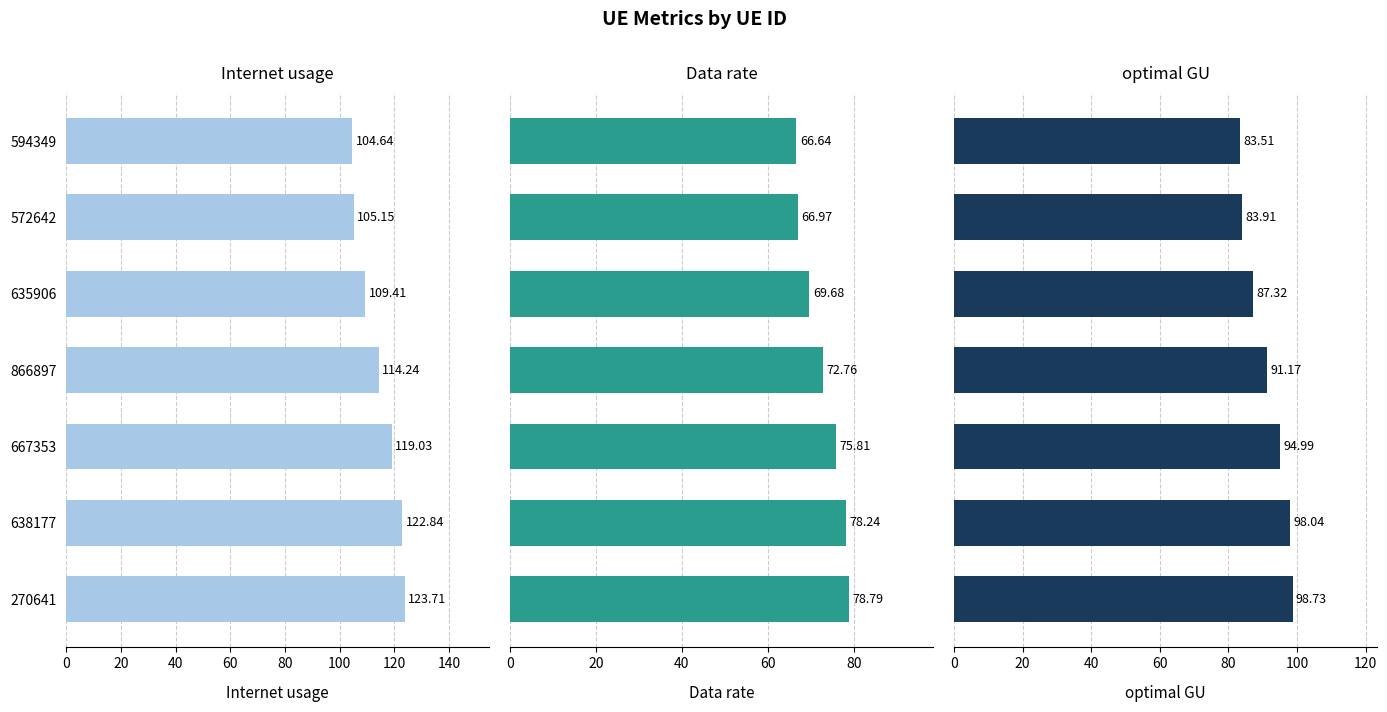

What is the average value of the Data rate series?

72.7